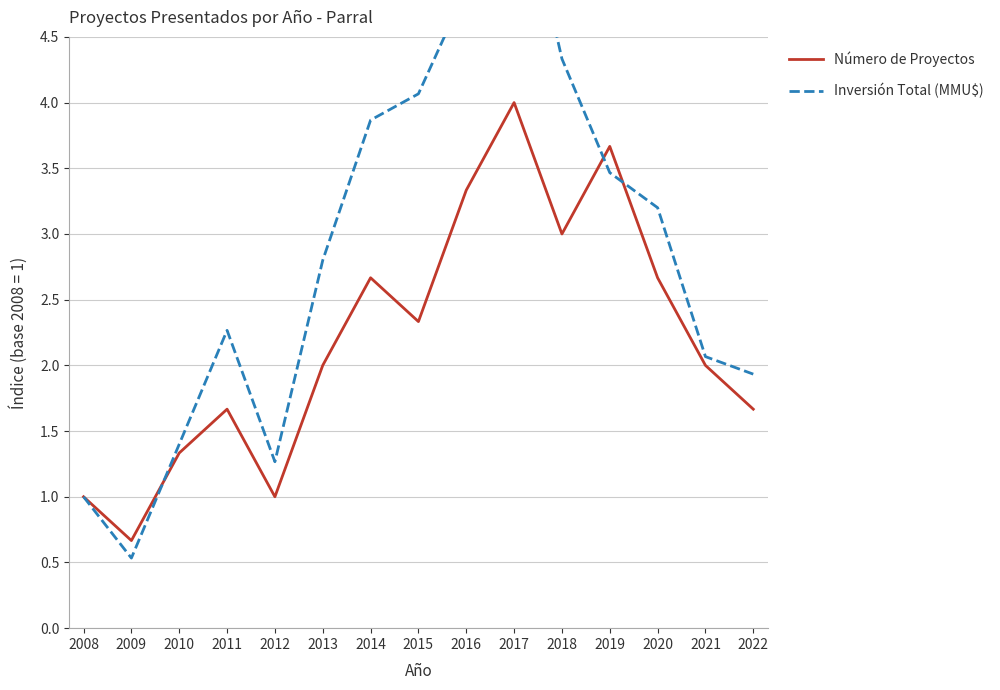

How many data points in Número de Proyectos are above 2?

7